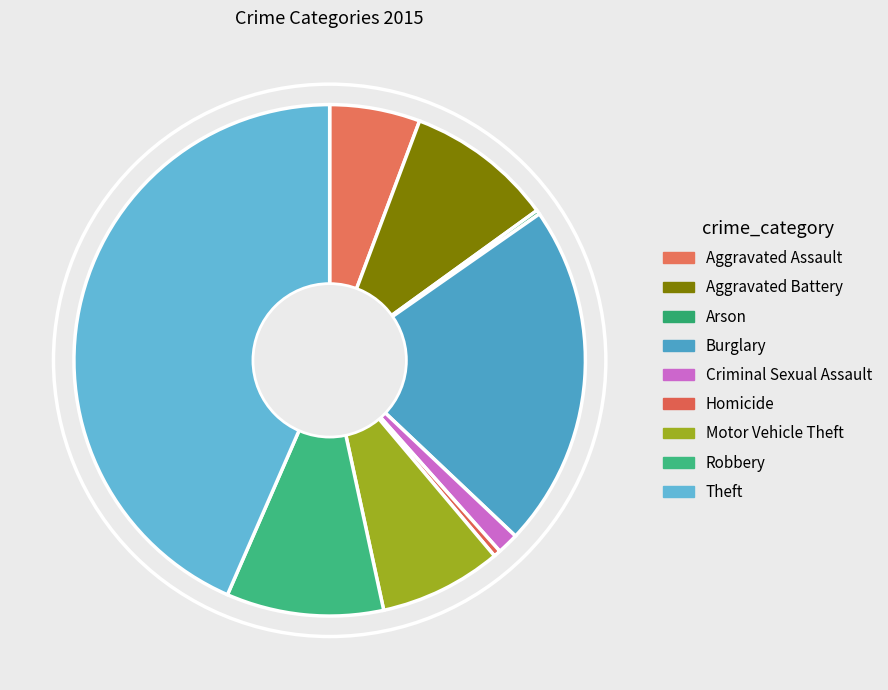

How many segments does this pie chart have?

9